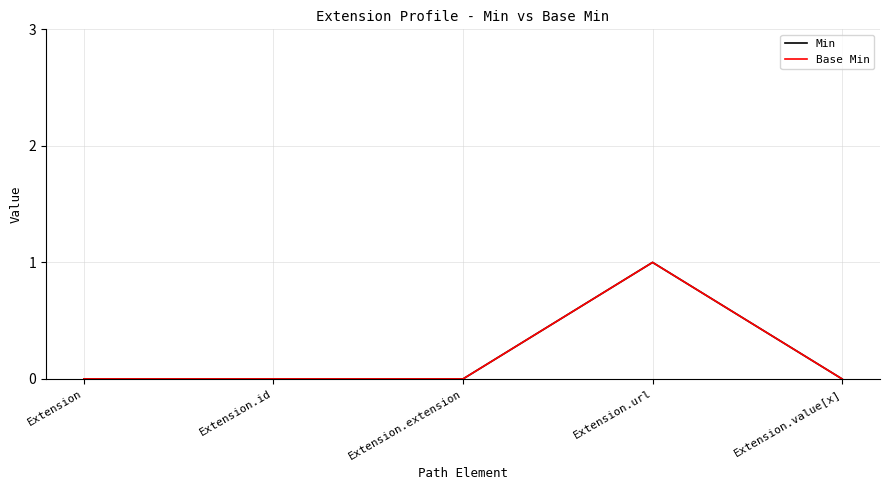

Is this an area chart (filled region under the line)?

No